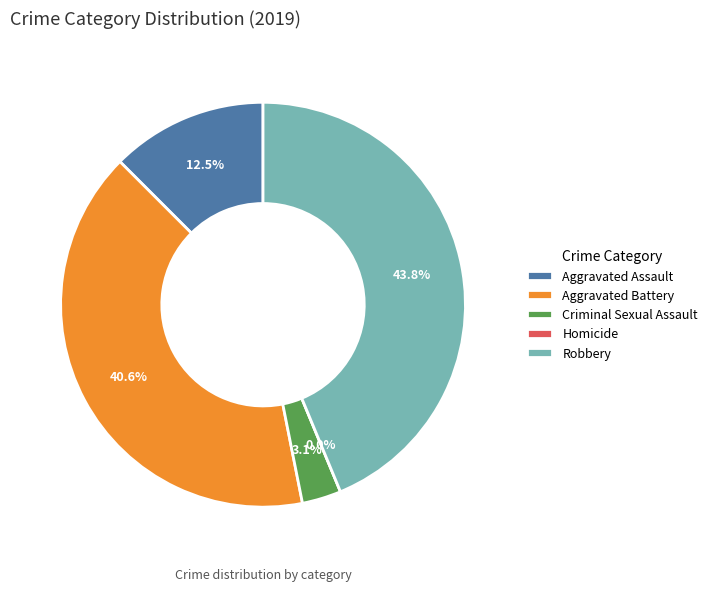

Rank the categories by value from lowest to highest.

Homicide, Criminal Sexual Assault, Aggravated Assault, Aggravated Battery, Robbery